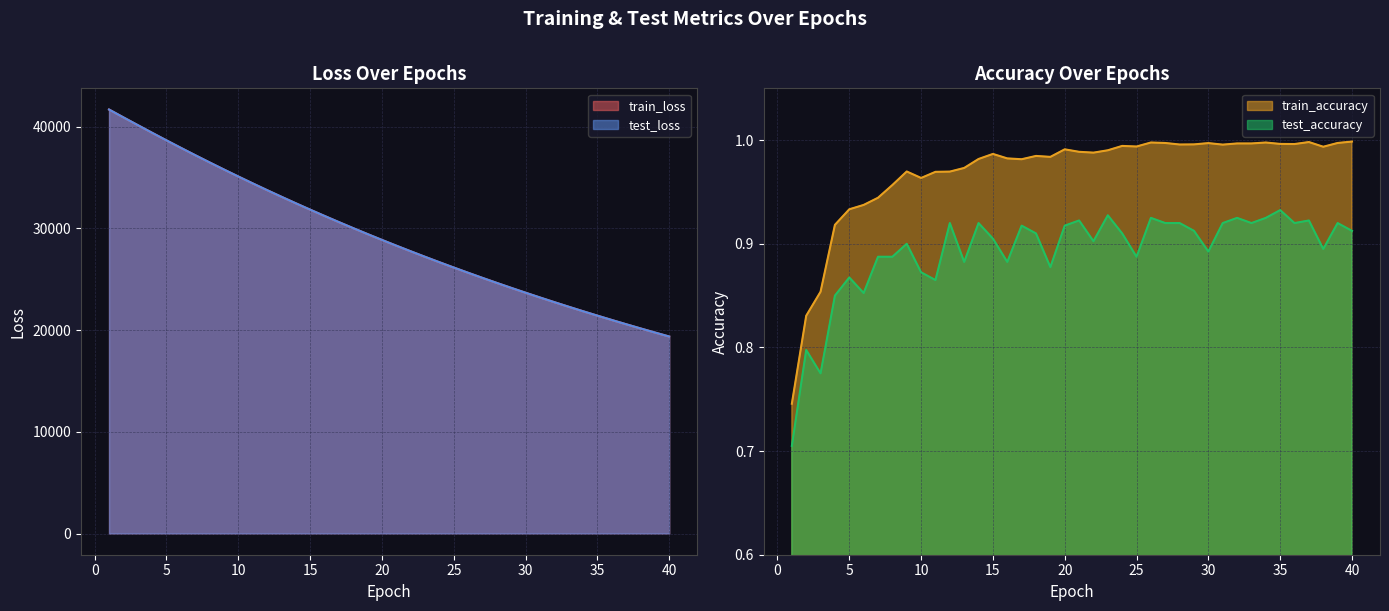

At 35, list the series in order from smallest to largest.

test_accuracy, train_accuracy, train_loss, test_loss